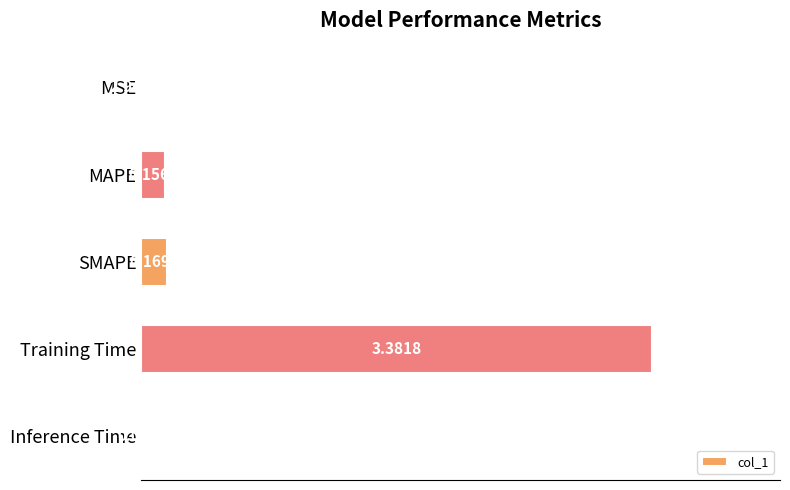

What is the sum of all values?

3.7